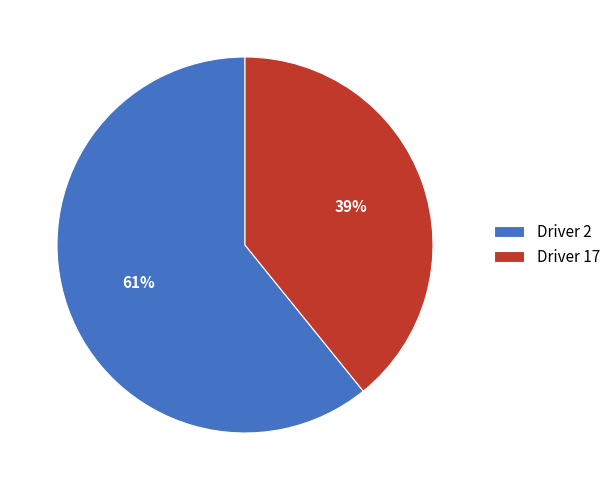

What percentage is the Driver 17 slice, to the nearest percent?

39%